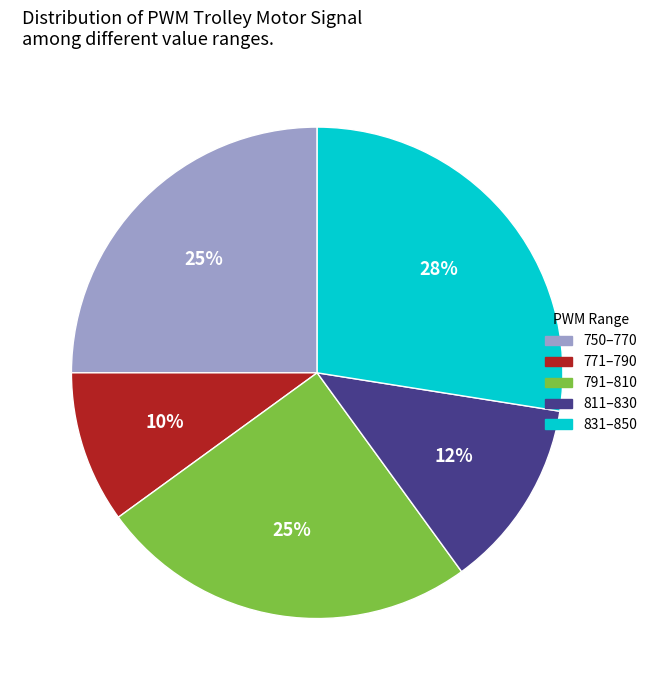

To the nearest percent, what is the average slice percentage?

20%